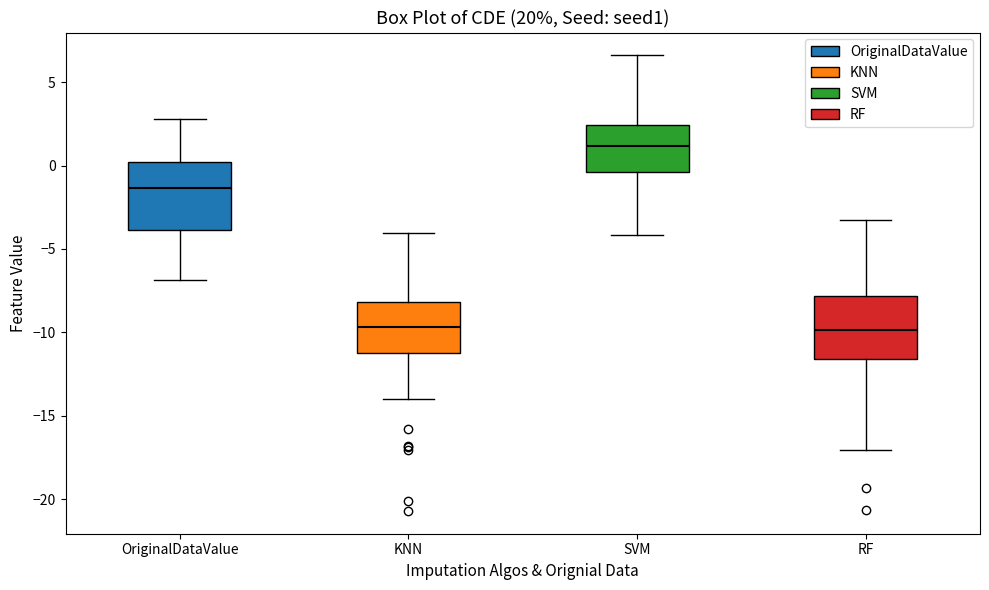

Reading left to right, read every box against the y-axis: the position of its median line, the range the box covers, and the ends of its whiskers. The values are not printed on the chart, so give them approximately, as read against the axis.

OriginalDataValue: median -1.5, box -4.0 to 0.0, whiskers -7.0 to 3.0
KNN: median -9.5, box -11.0 to -8.0, whiskers -14.0 to -4.0
SVM: median 1.0, box -0.5 to 2.5, whiskers -4.0 to 6.5
RF: median -10.0, box -11.5 to -8.0, whiskers -17.0 to -3.5